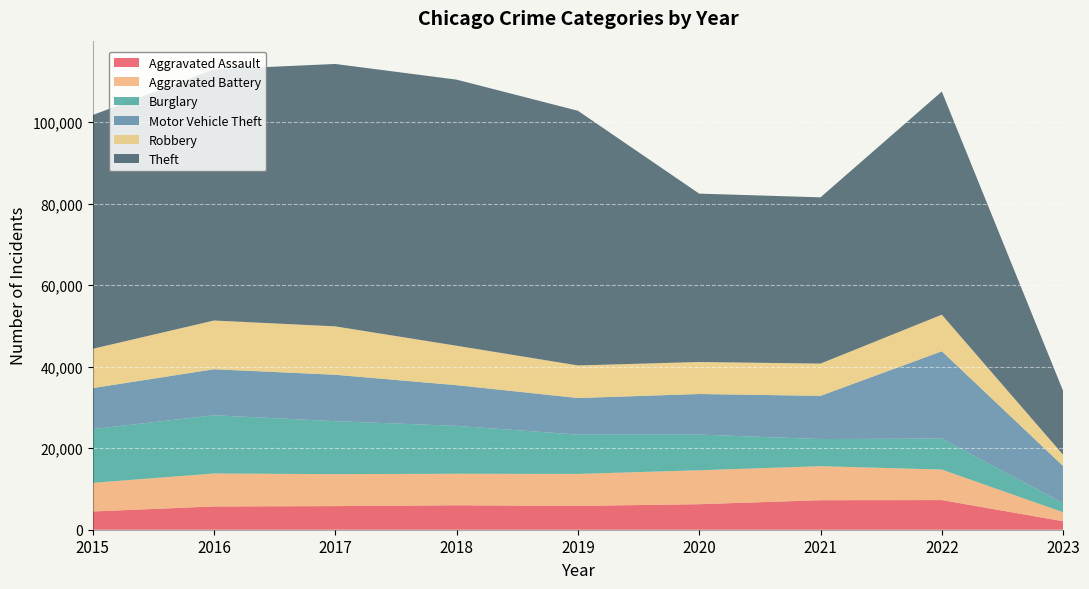

Reading left to right, transcribe all the data shown in this chart.

Aggravated Assault: 4480	5712	5793	6001	5841	6263	7243	7275	2085
Aggravated Battery: 7018	8085	7845	7734	7857	8319	8348	7488	2198
Burglary: 13184	14289	13001	11746	9639	8757	6658	7595	2225
Motor Vehicle Theft: 10068	11286	11380	9985	8977	9957	10599	21433	9124
Robbery: 9638	11960	11880	9680	7994	7855	7918	8969	2750
Theft: 57350	61619	64381	65286	62490	41314	40788	54751	15672